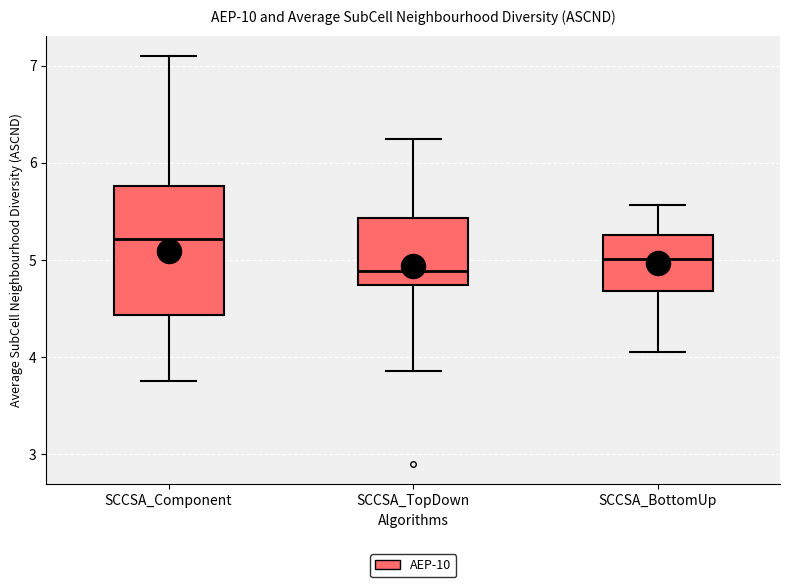

Where does the lower whisker of the box for SCCSA_BottomUp end on the y-axis? The values are not printed on the chart, so give them approximately, as read against the axis.

4.1